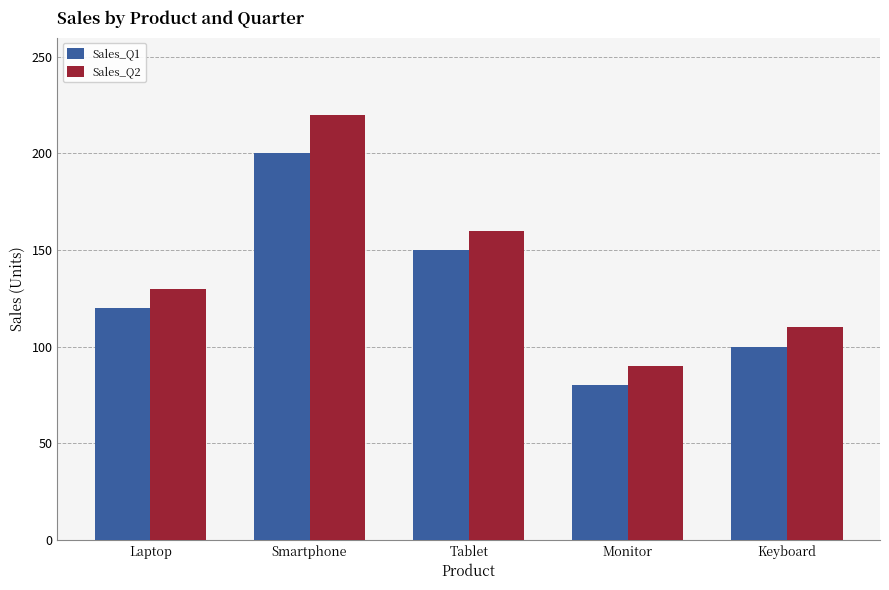

Are the bars grouped side by side (vs. stacked)?

Yes